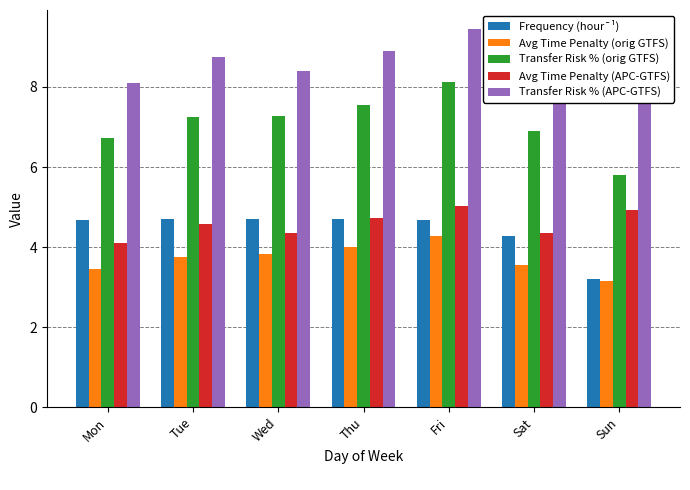

Where is Frequency (hour¯¹) nearest to the value 3?

Sun